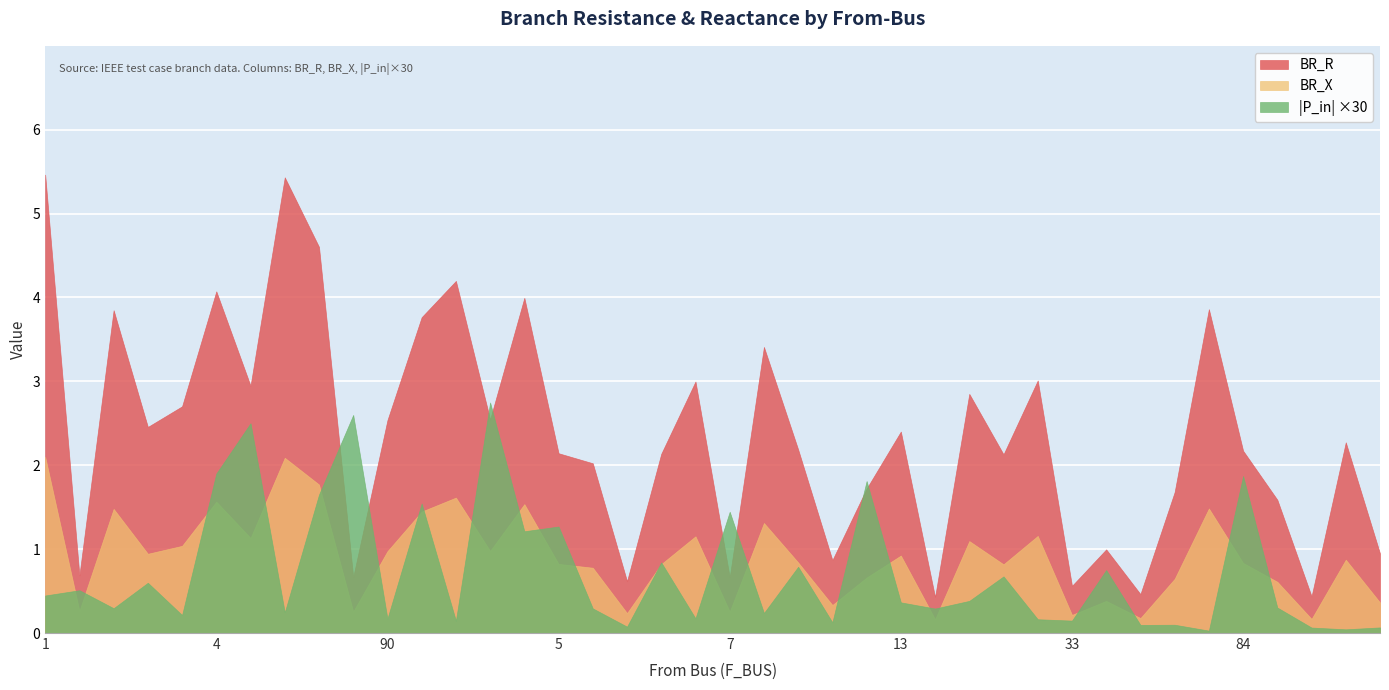

Where is BR_X nearest to the value 1?

48